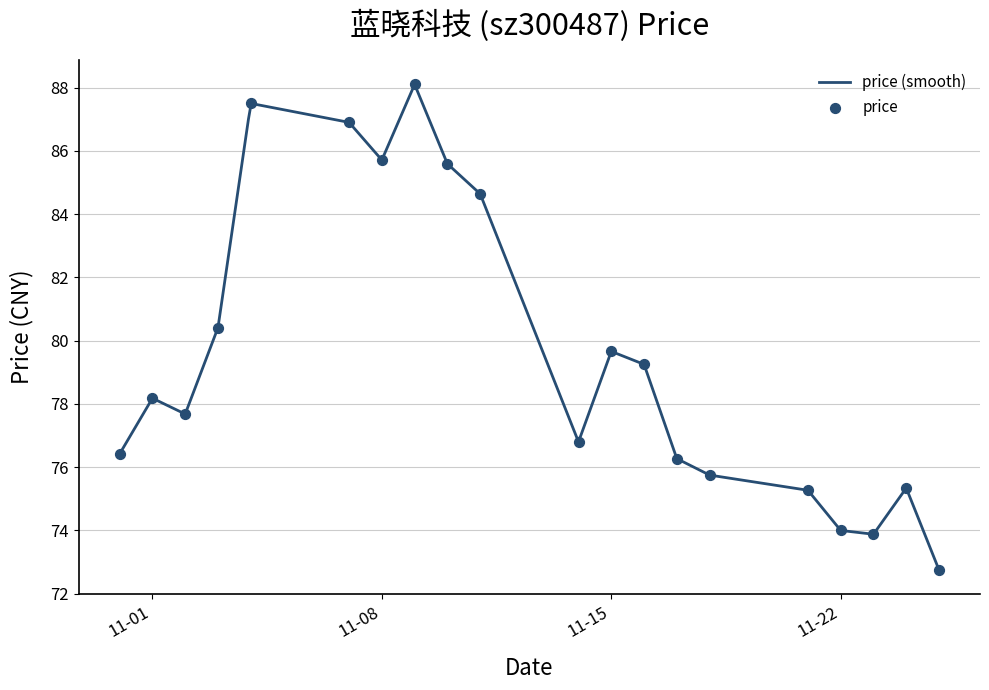

What is the highest value of the price (smooth) series?

88.0